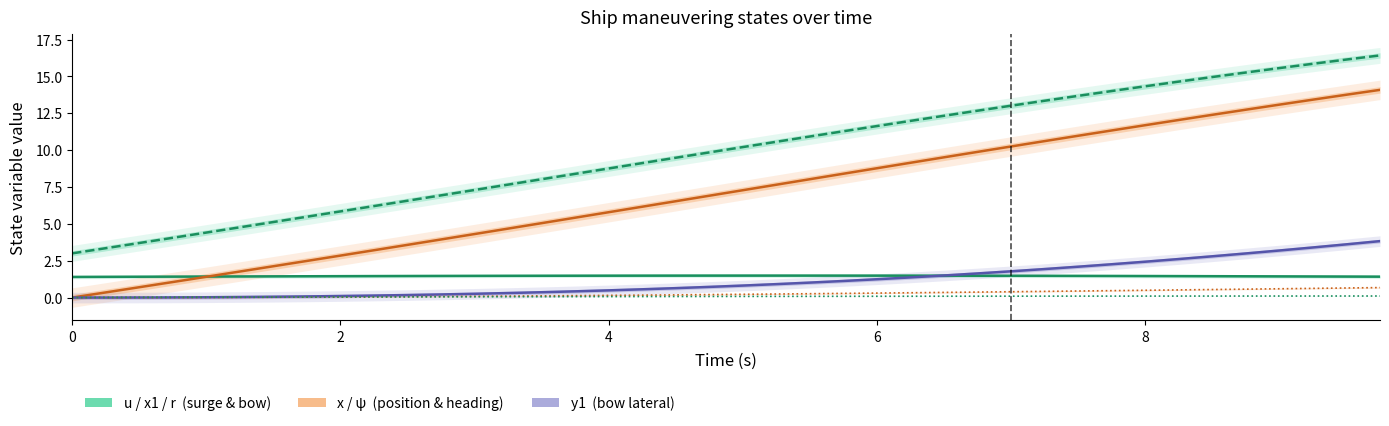

What is the value of the x1 (bow position) point at the 11th from the left?

4.8